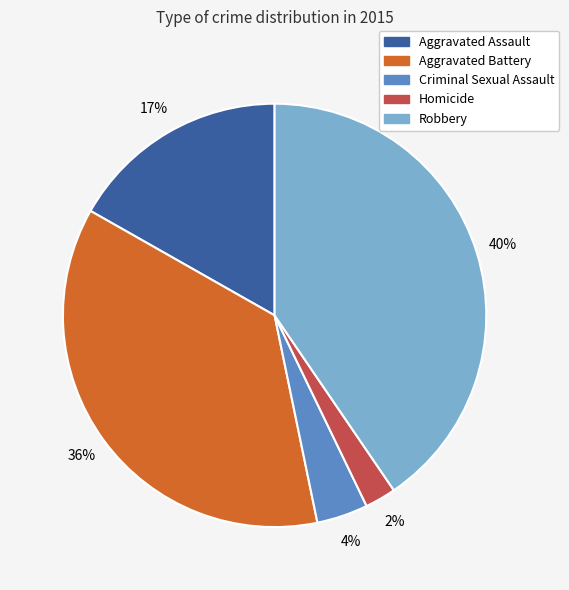

Is the sum of Homicide and Robbery greater than half?

No